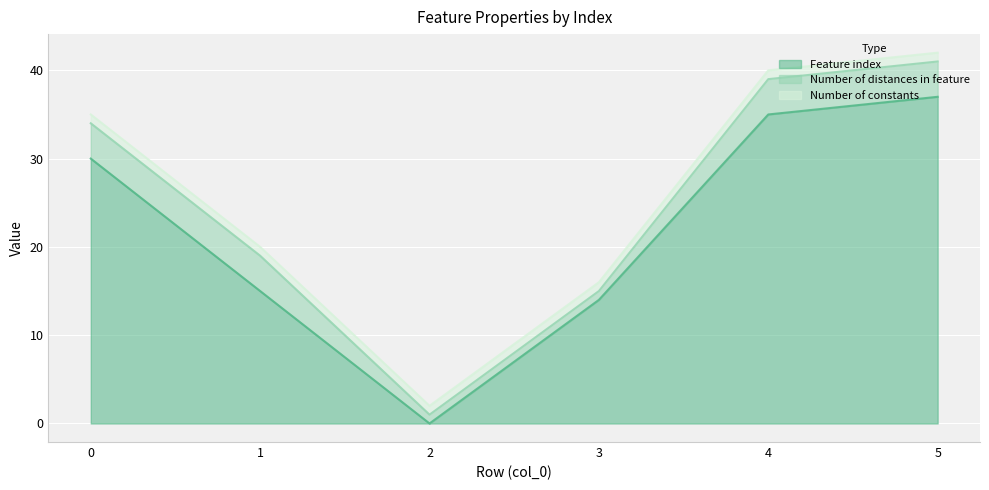

What is the difference between the Number of distances in feature values at 2 and 4?

3